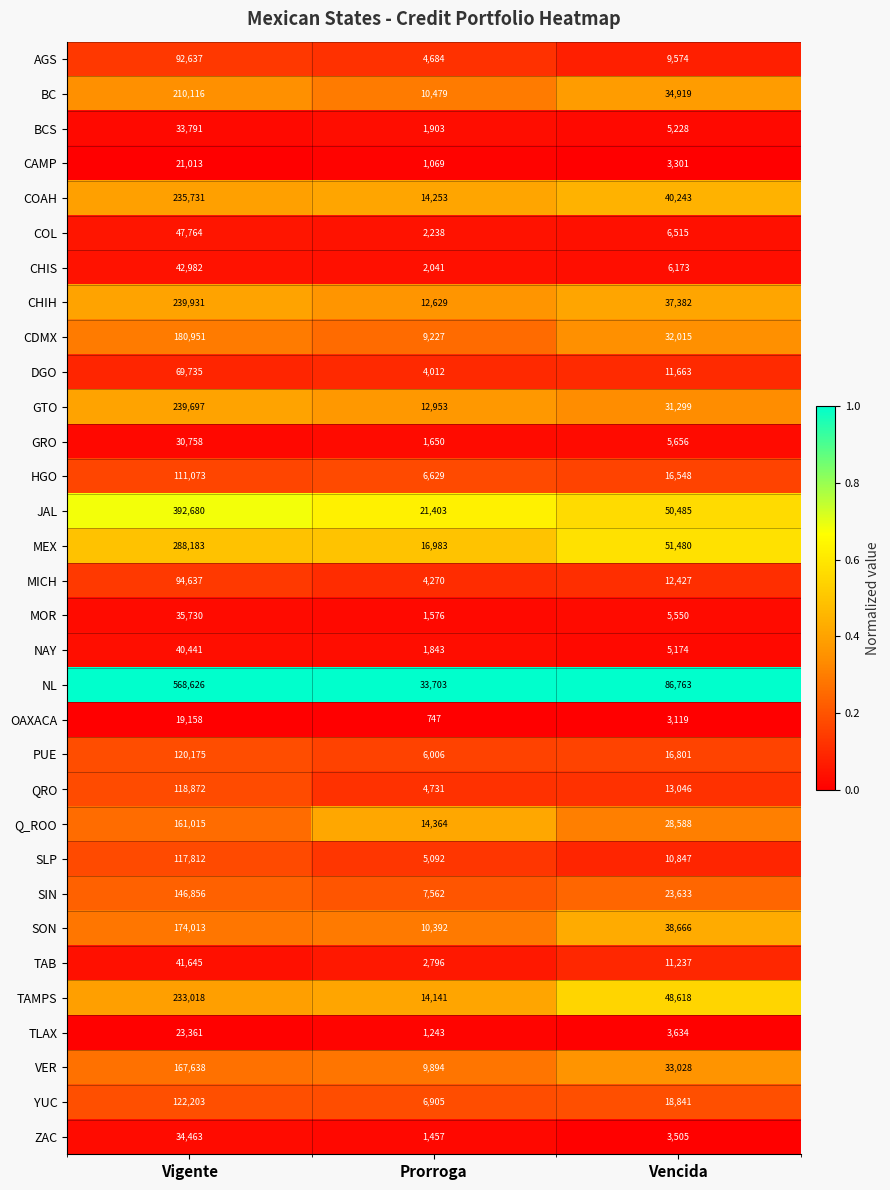

Which category has the highest value in the GTO series?

Vigente